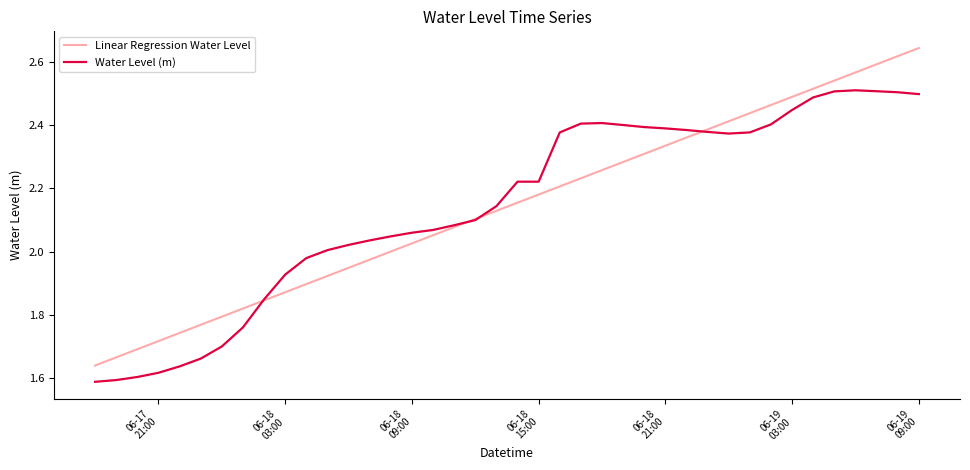

Rank the series by their maximum value, from highest to lowest.

Linear Regression Water Level, Water Level (m)